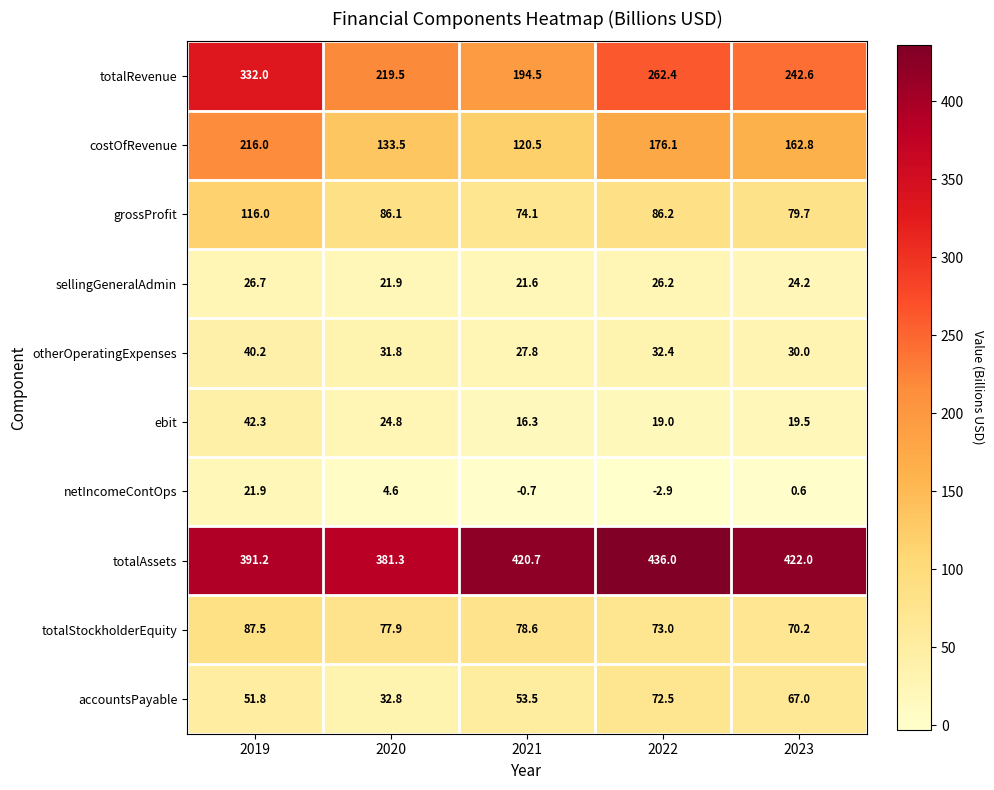

Between 2019 and 2023, which series saw the biggest shift?

totalRevenue